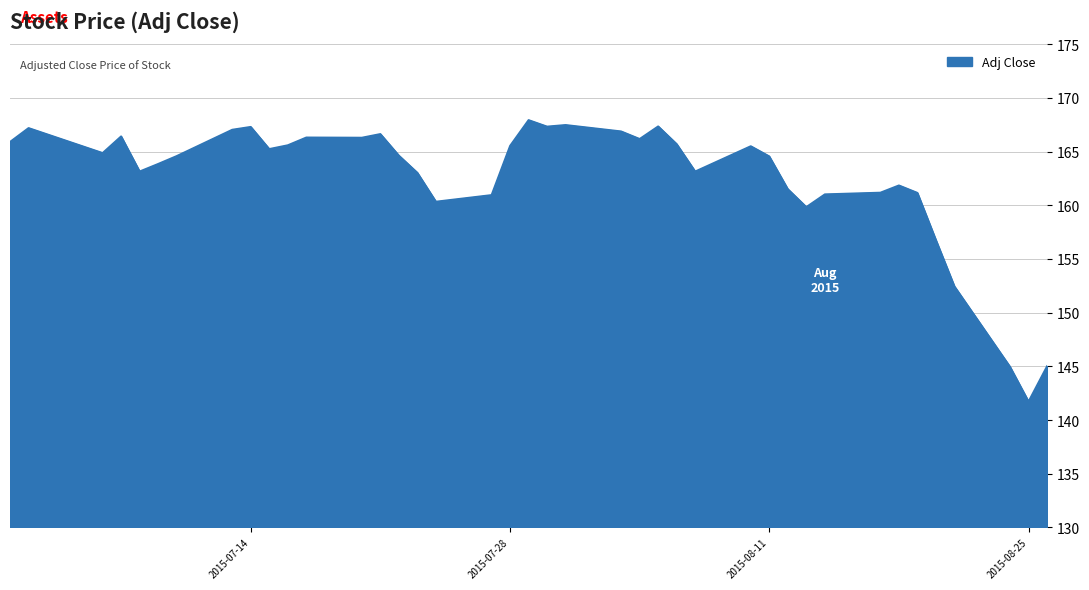

What is the maximum value shown in the chart?

168.0